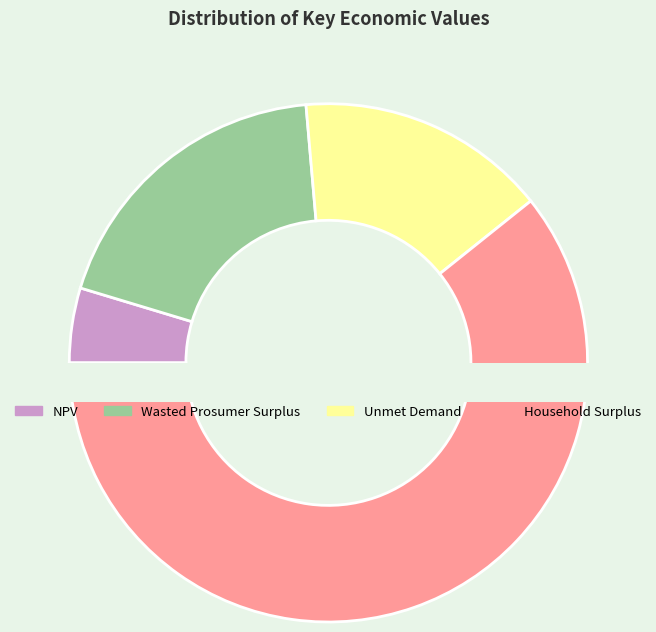

Count the number of slices in the pie.

4